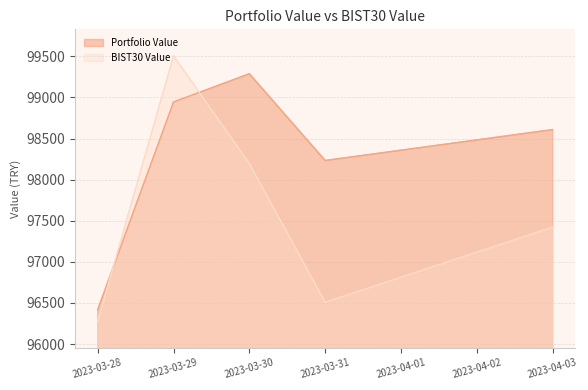

Which series changed the most between 2023-03-31 and 2023-04-03?

BIST30 Value